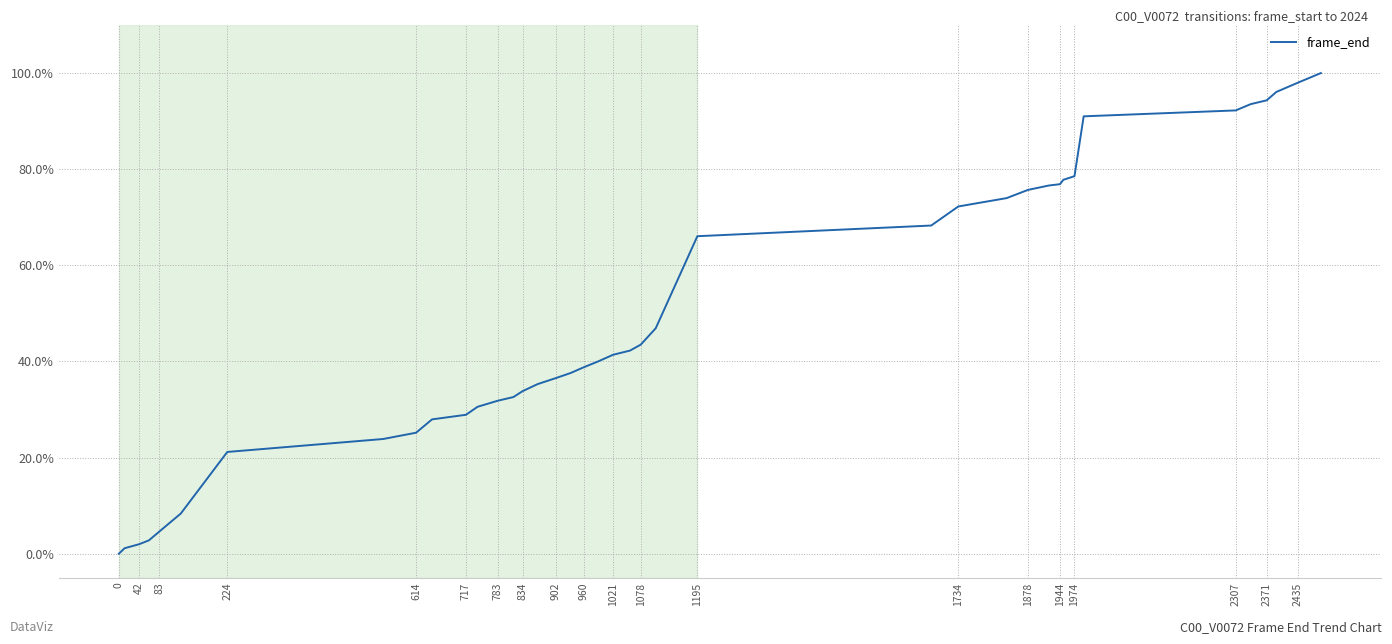

Does the chart display data point markers on the line(s)?

No